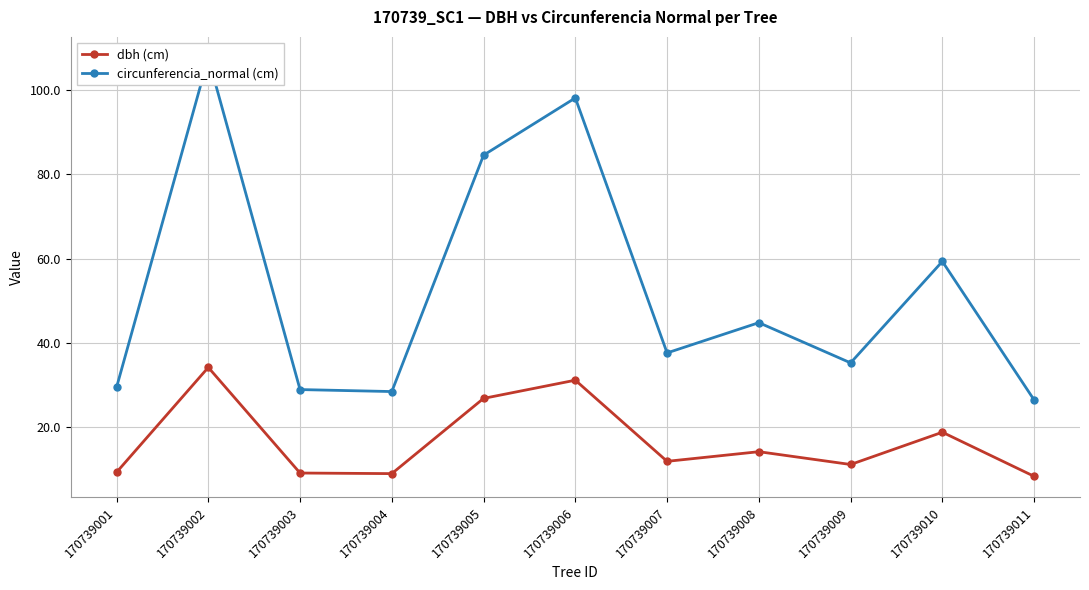

What is the difference between the maximum and minimum values in the dbh (cm) series?

25.8